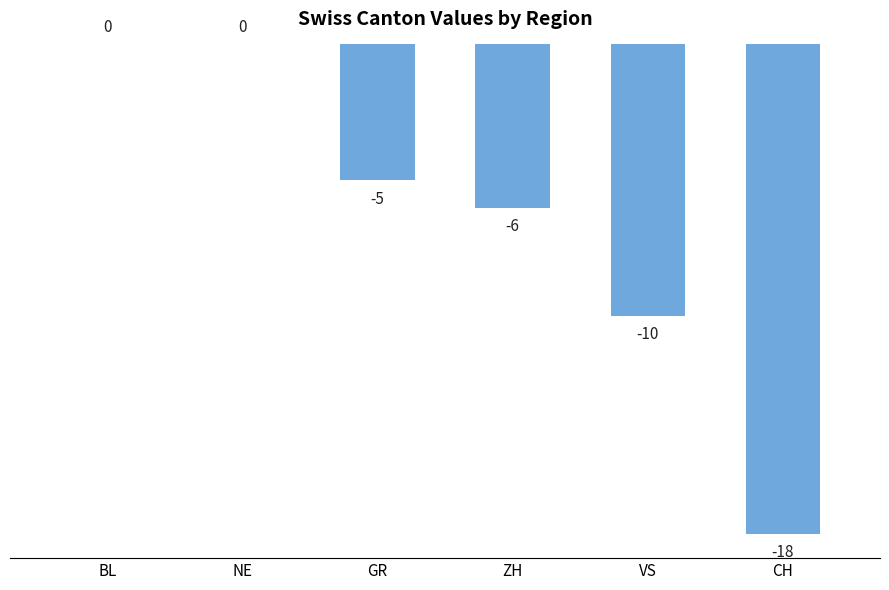

Where does the data first go above -5?

BL